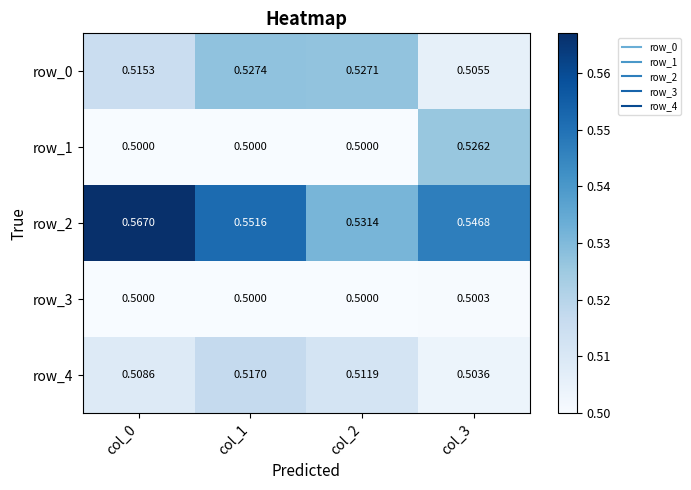

Which series changed the most between col_0 and col_2?

row_2